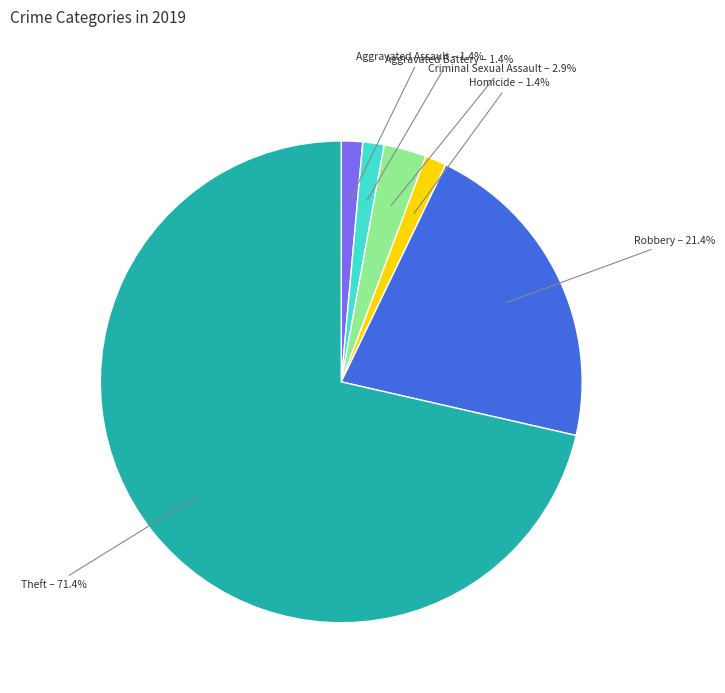

Count the number of slices in the pie.

6